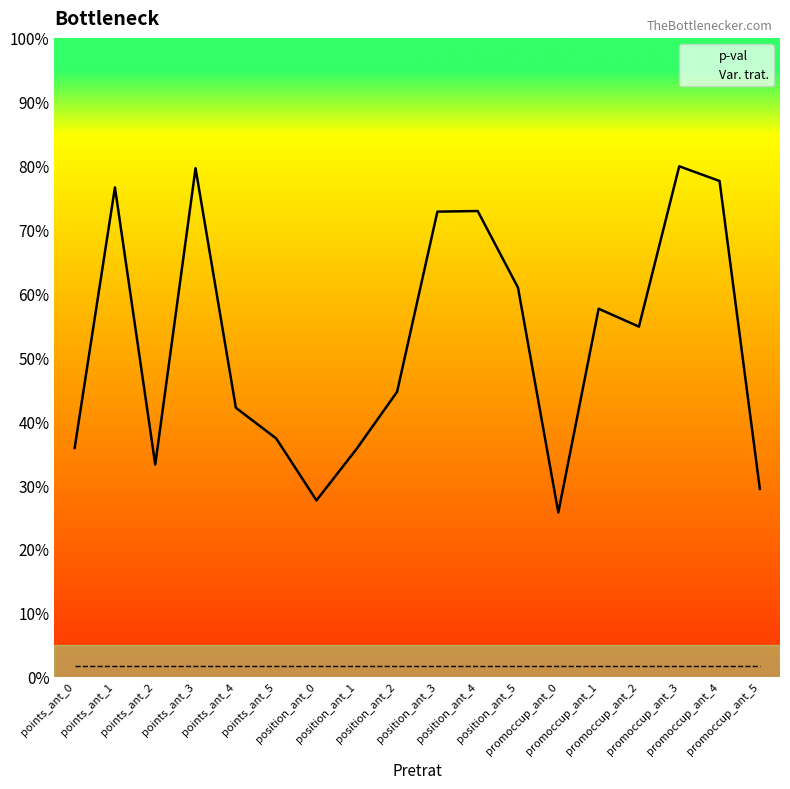

What position from the right is promoccup_ant_4?

2